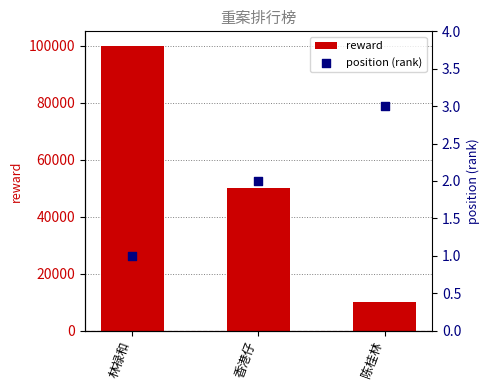

Which series reaches the maximum Y coordinate?

reward